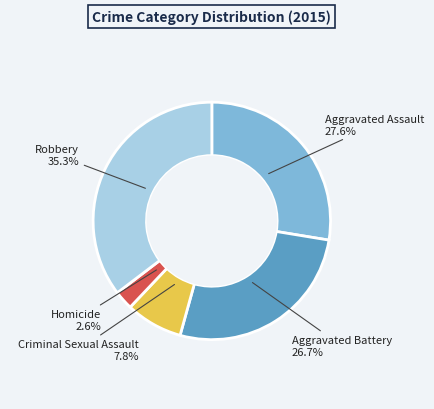

Between Robbery and Aggravated Assault, which is larger?

Robbery